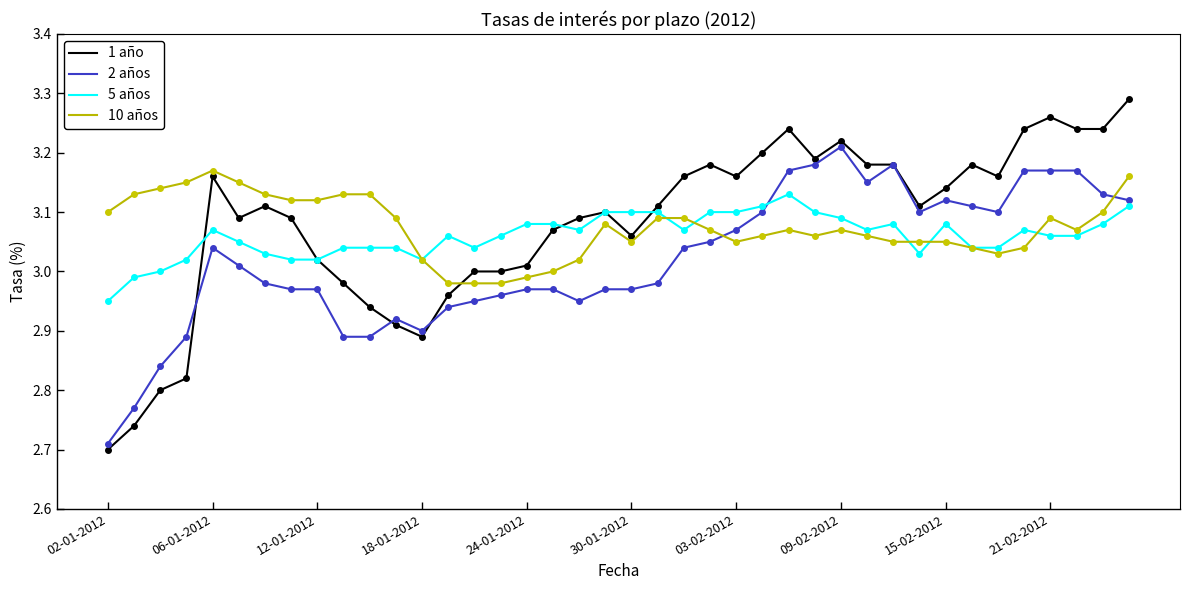

List the series in order of their peak value, highest first.

1 año, 2 años, 10 años, 5 años